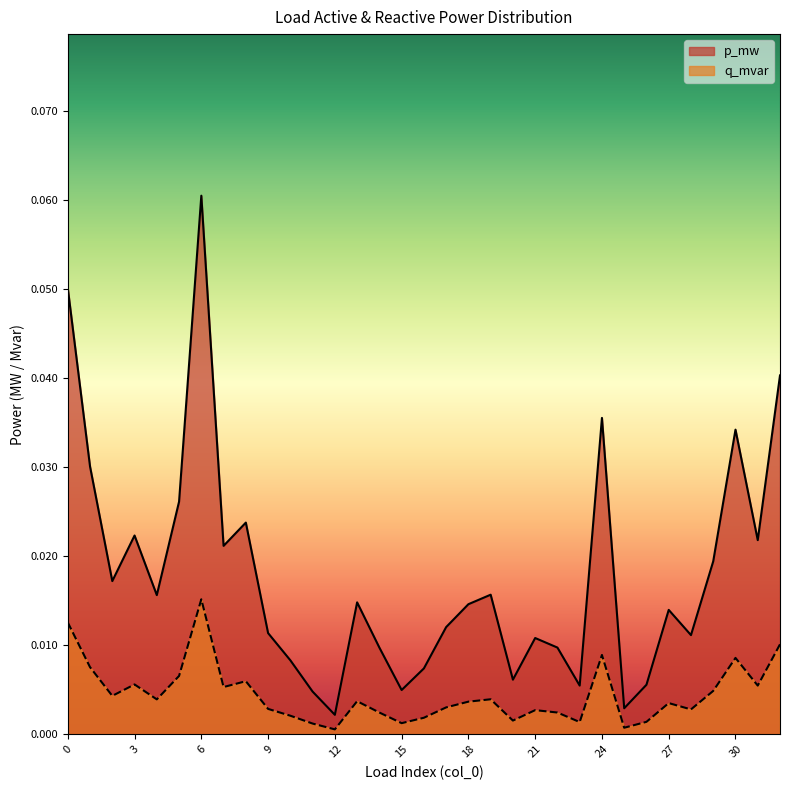

The value of q_mvar at 3 is 0.0. True or false?

True